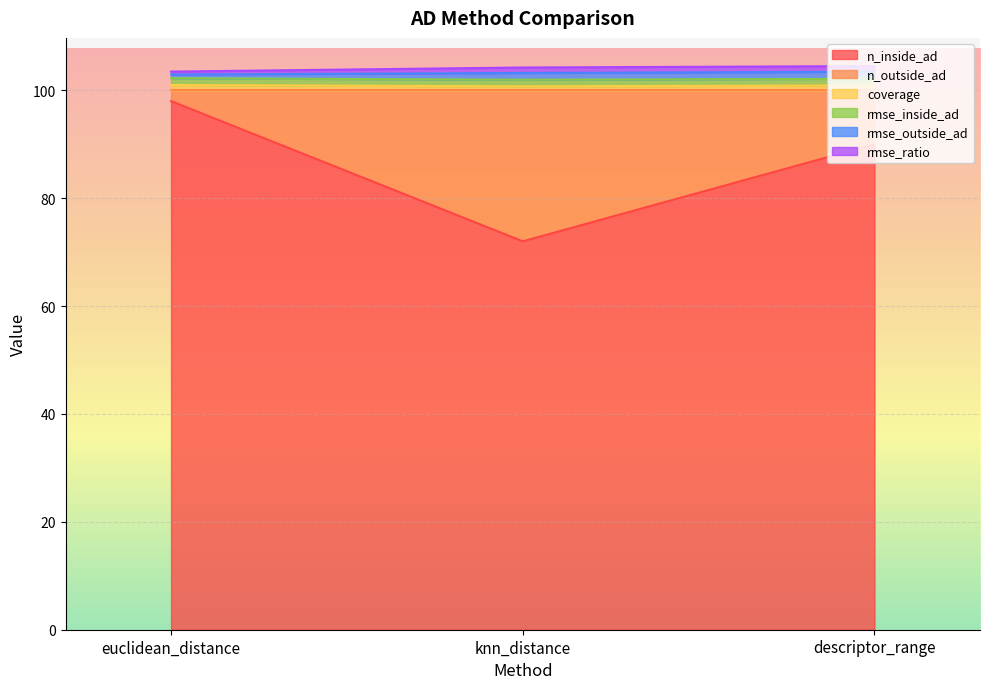

At which label does rmse_inside_ad reach its peak?

descriptor_range